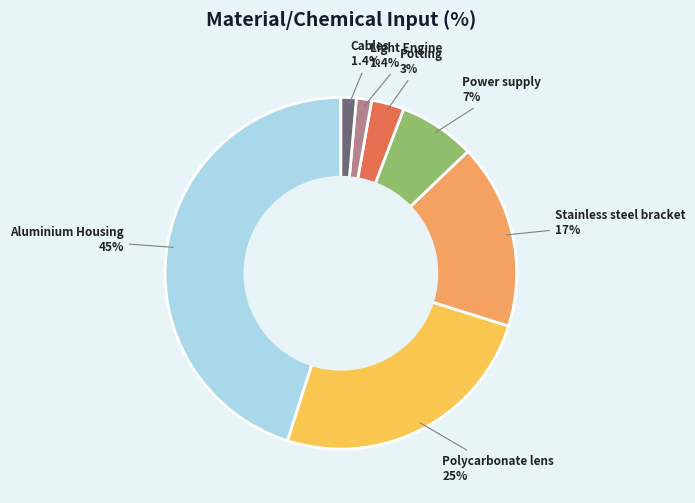

How many slices are in this pie chart?

7